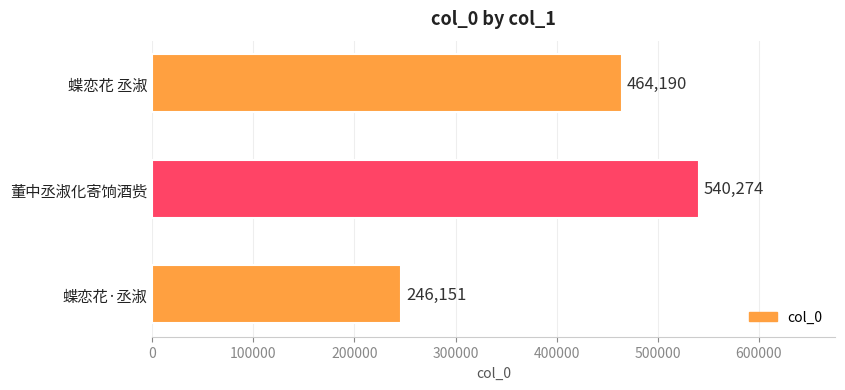

Rank the categories by value from highest to lowest.

董中丞淑化寄饷酒赀, 蝶恋花 丞淑, 蝶恋花·丞淑